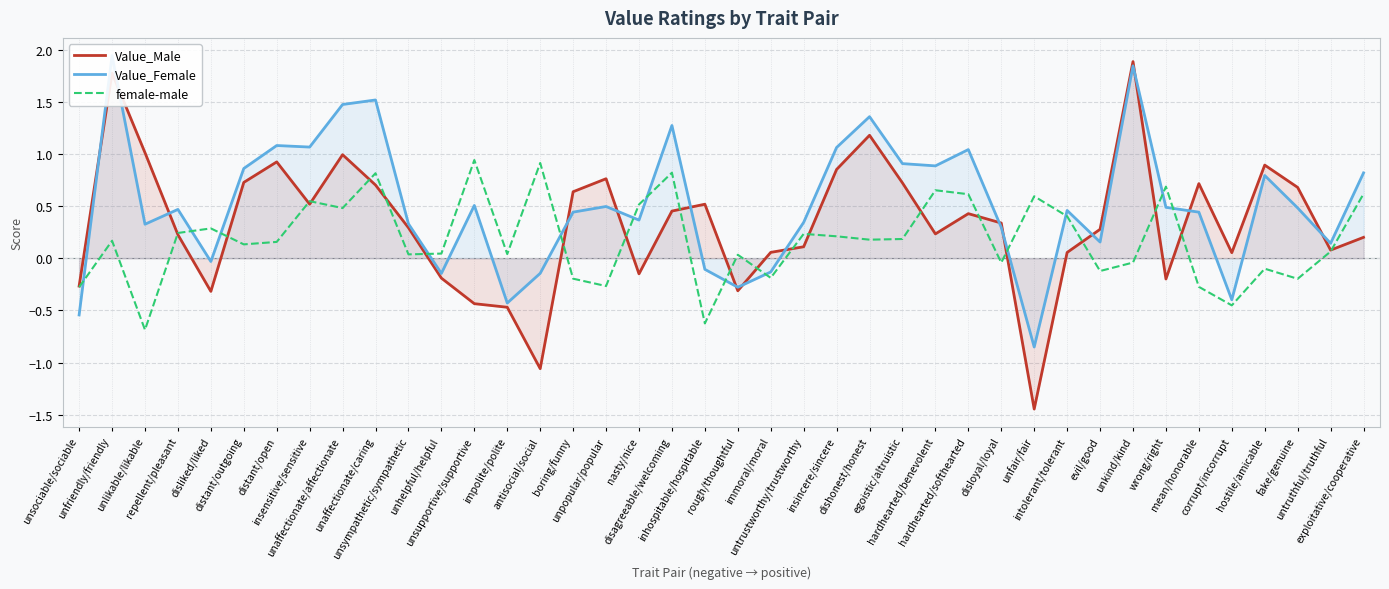

What are all the series names shown in the legend?

Value_Male, Value_Female, female-male